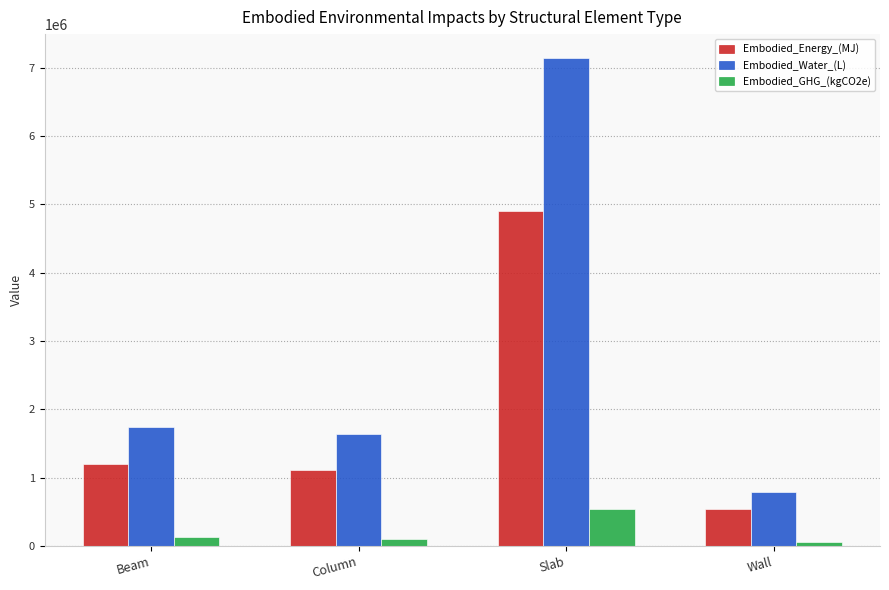

What is the difference between the maximum and minimum values in the Embodied_Water_(L) series?

6344040.6